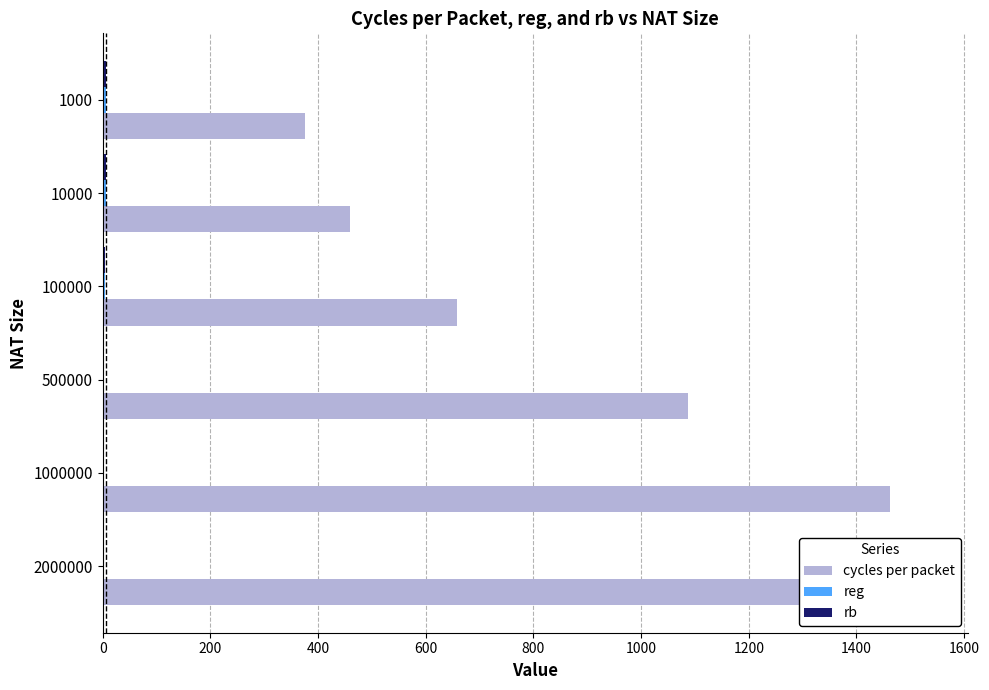

What is the difference between the maximum and second lowest values in the reg series?

4.7